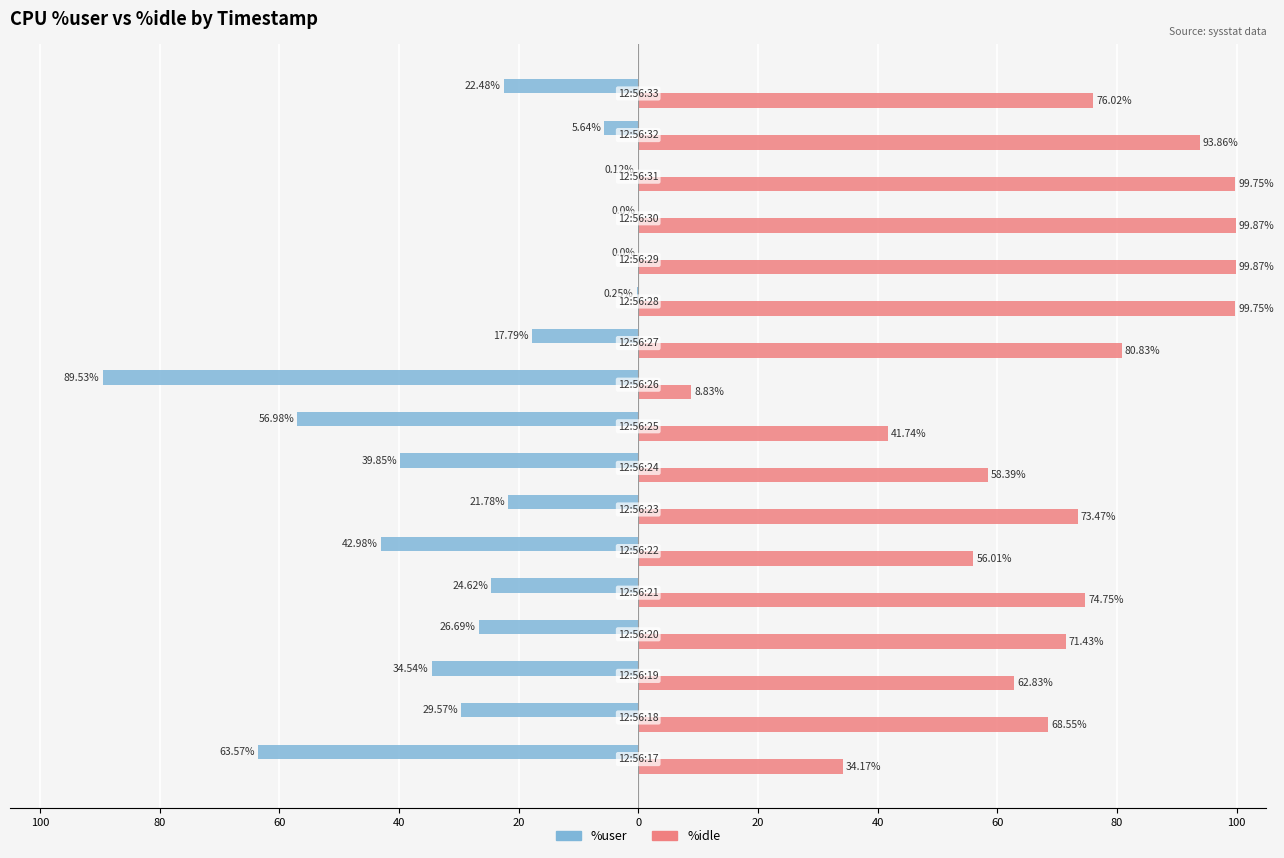

What are all the series names shown in the legend?

%user, %idle